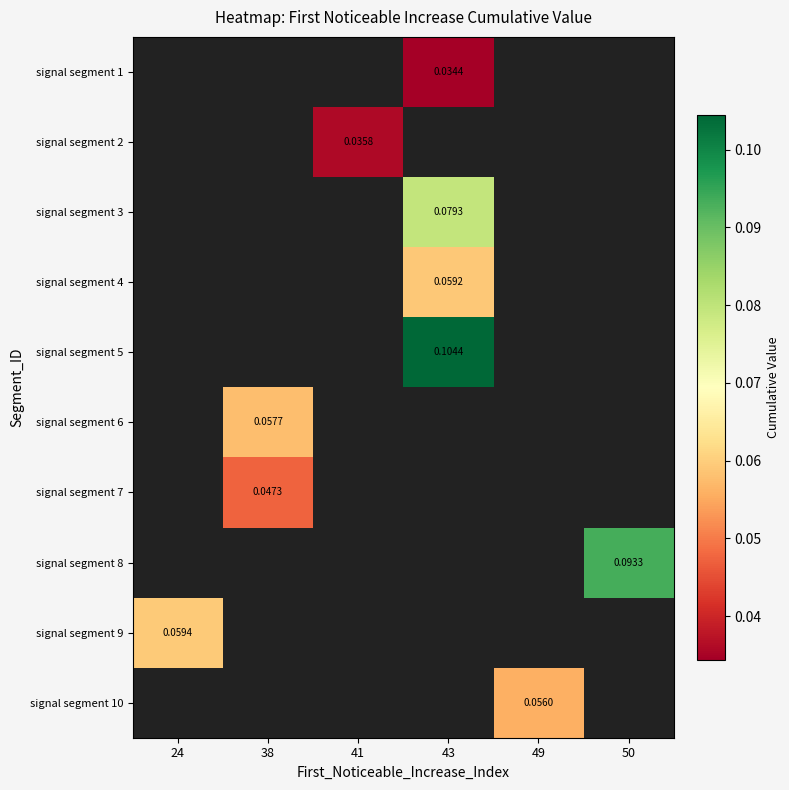

Count the number of categories in the chart.

6